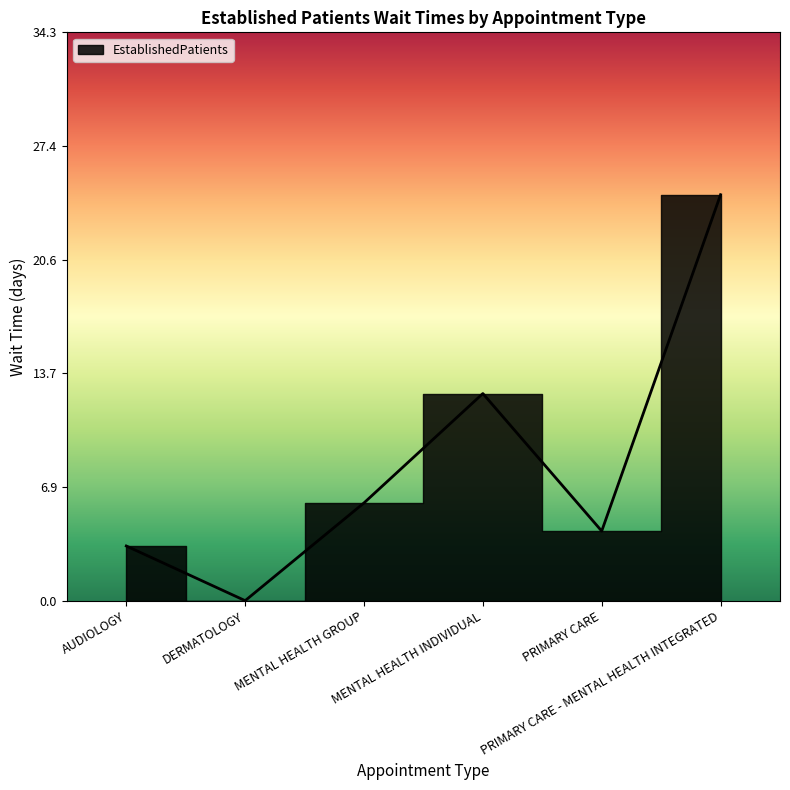

How many data points are above 5?

3